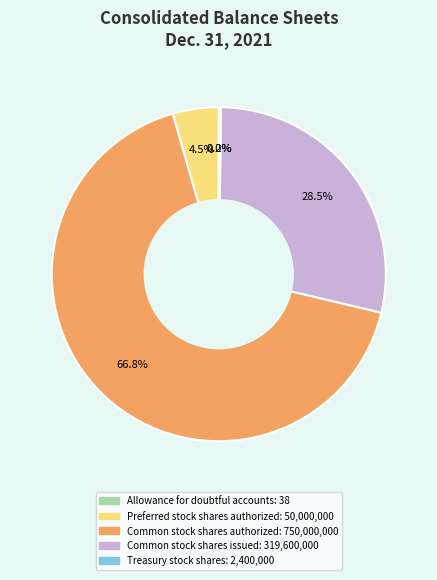

Which slice is the largest?

Common stock shares authorized